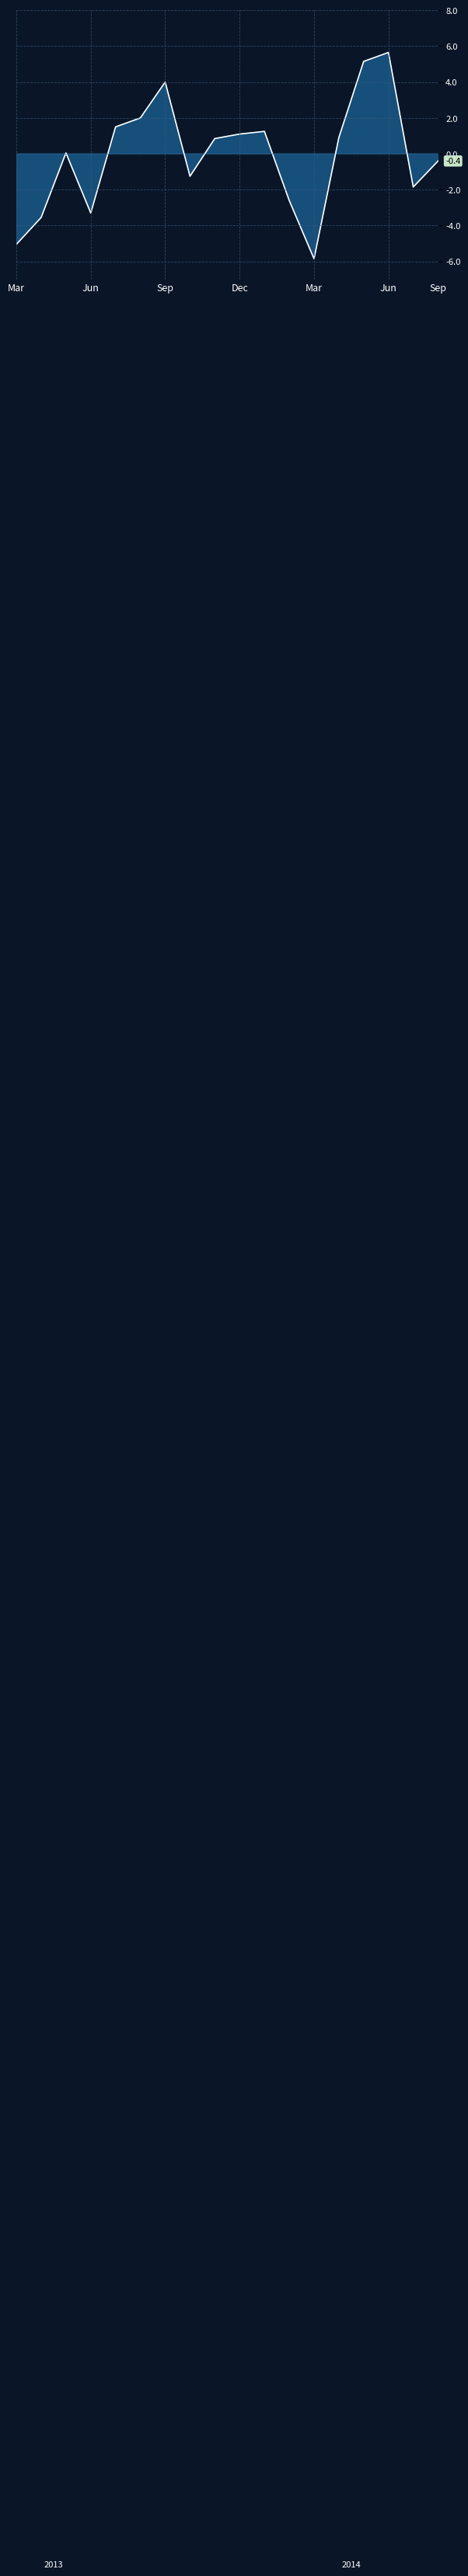

List the labels in order of value, largest first.

16, 15, 7, 6, 5, 11, 10, 14, 9, 3, 18, 8, 17, 12, 4, 2, 1, 13